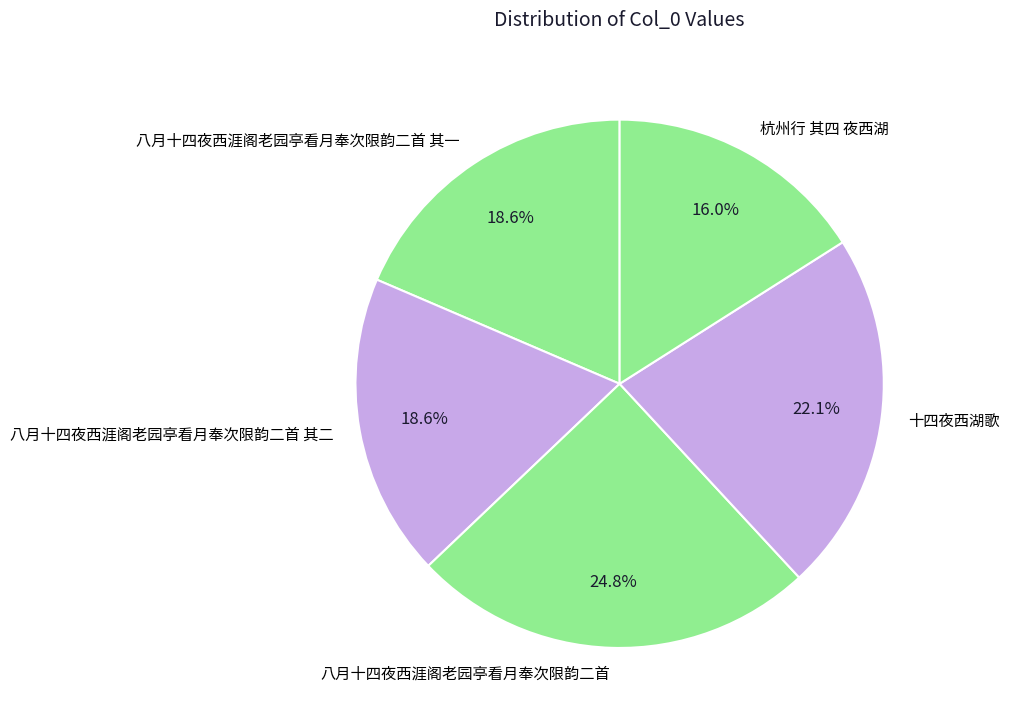

Which has a higher value, 十四夜西湖歌 or 八月十四夜西涯阁老园亭看月奉次限韵二首?

八月十四夜西涯阁老园亭看月奉次限韵二首